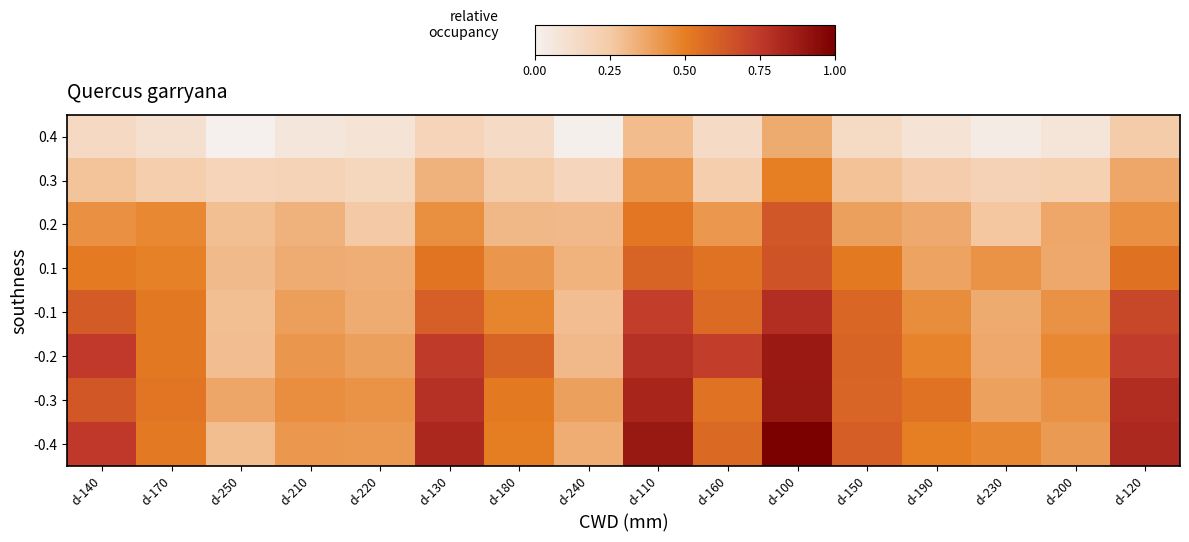

Rank the series by their maximum value, from highest to lowest.

-0.4, -0.3, -0.2, -0.1, 0.1, 0.2, 0.3, 0.4